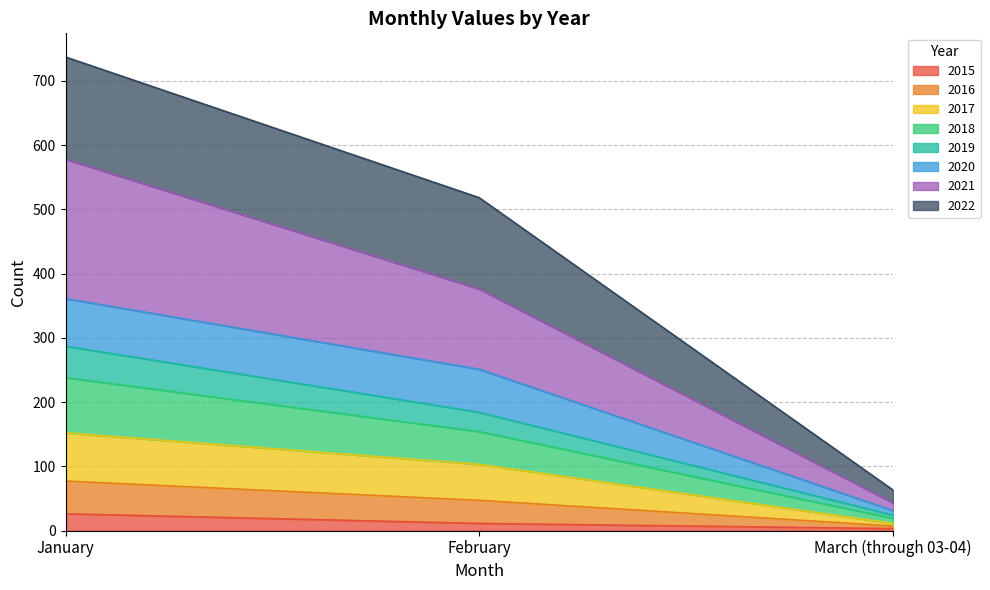

Does the chart display data point markers on the line(s)?

No